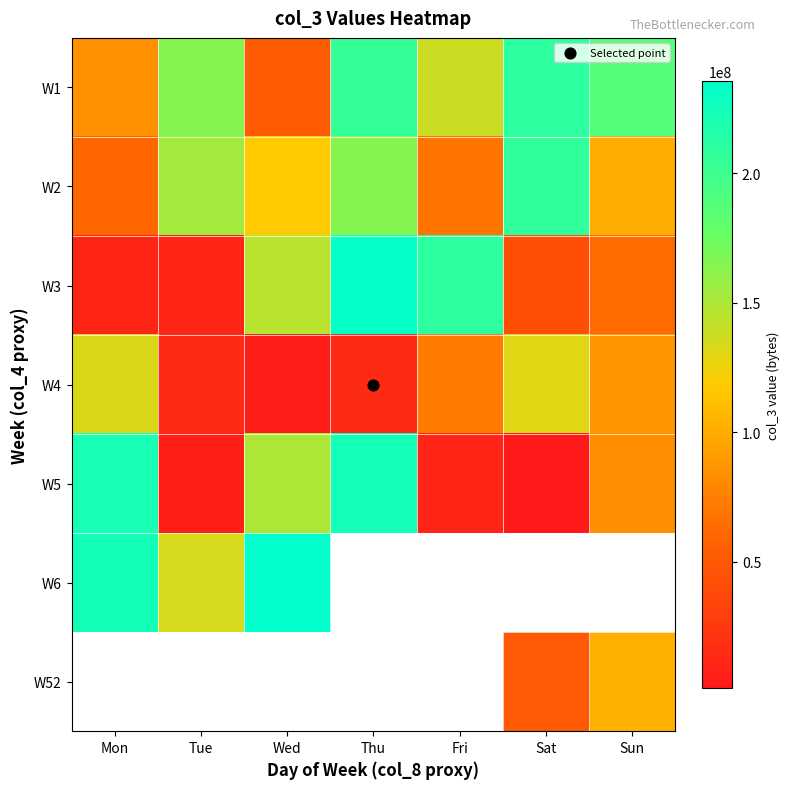

Which has a higher value, Sun or Wed?

Sun